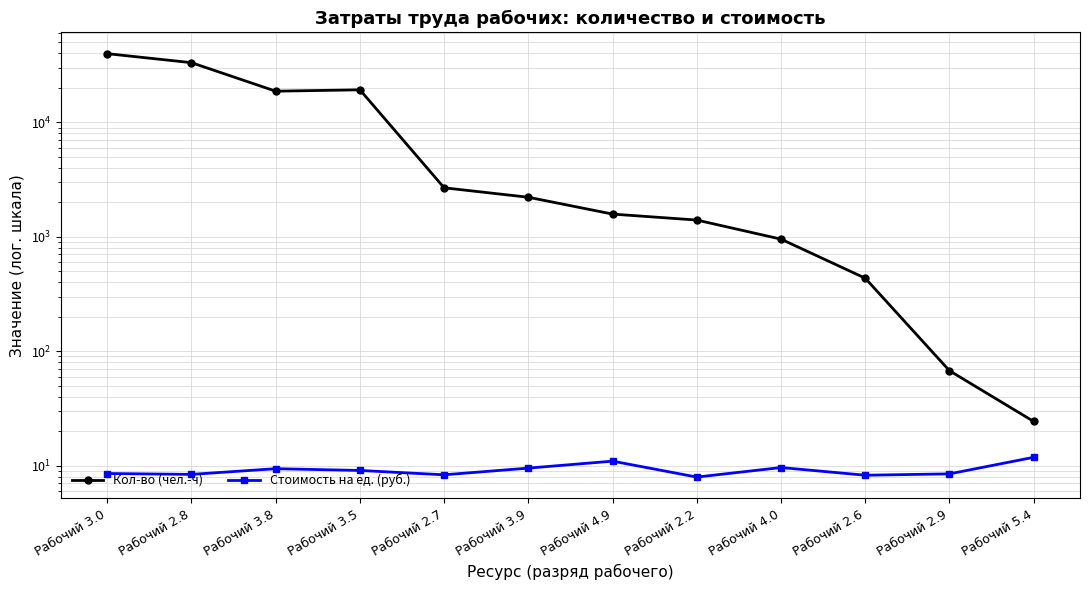

At how many categories does at least one series exceed 630?

9